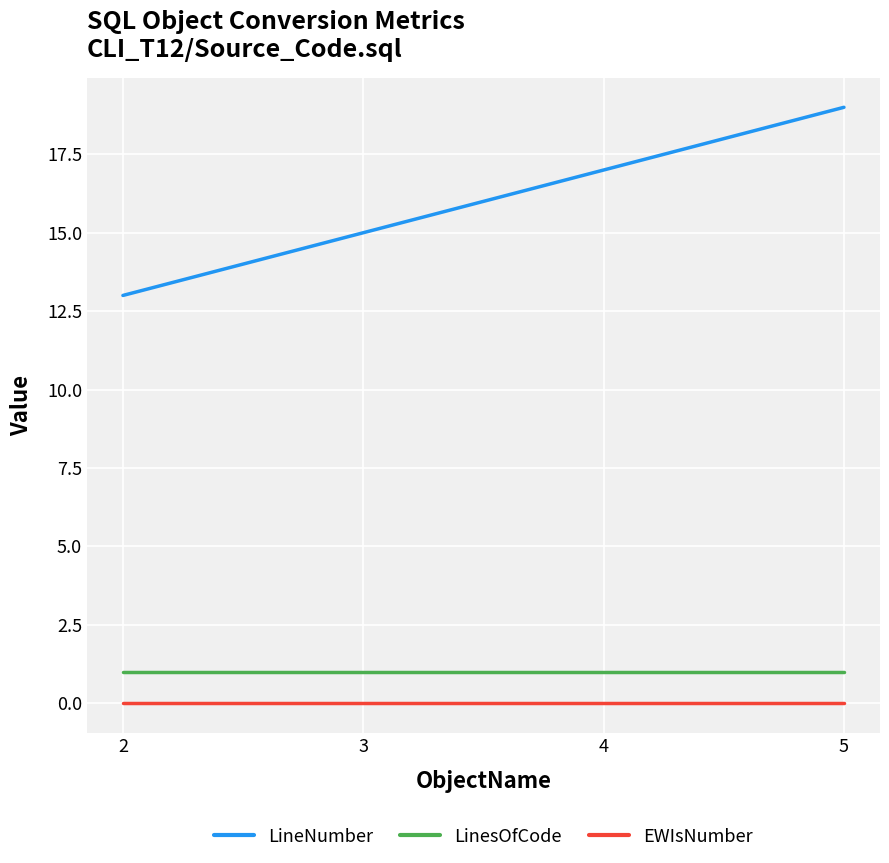

At how many categories does at least one series exceed 7?

4